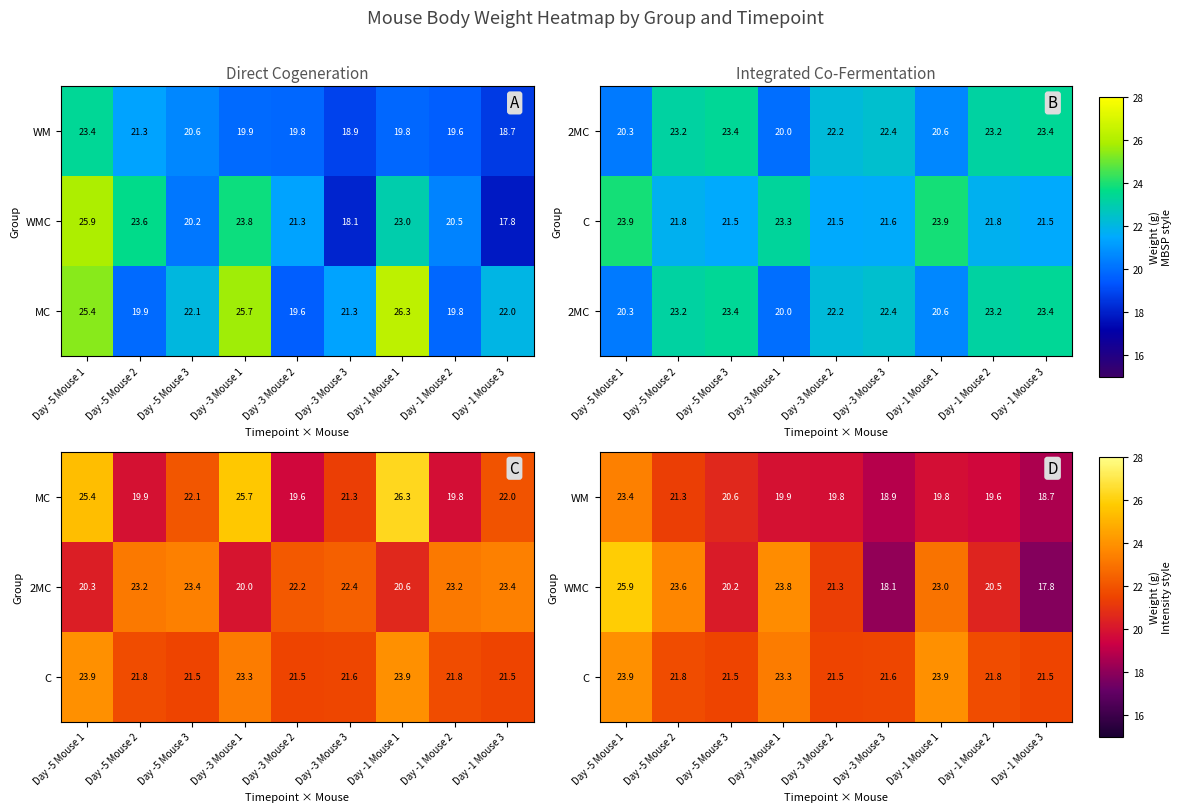

List the series in order of their peak value, lowest first.

WM, C, WMC